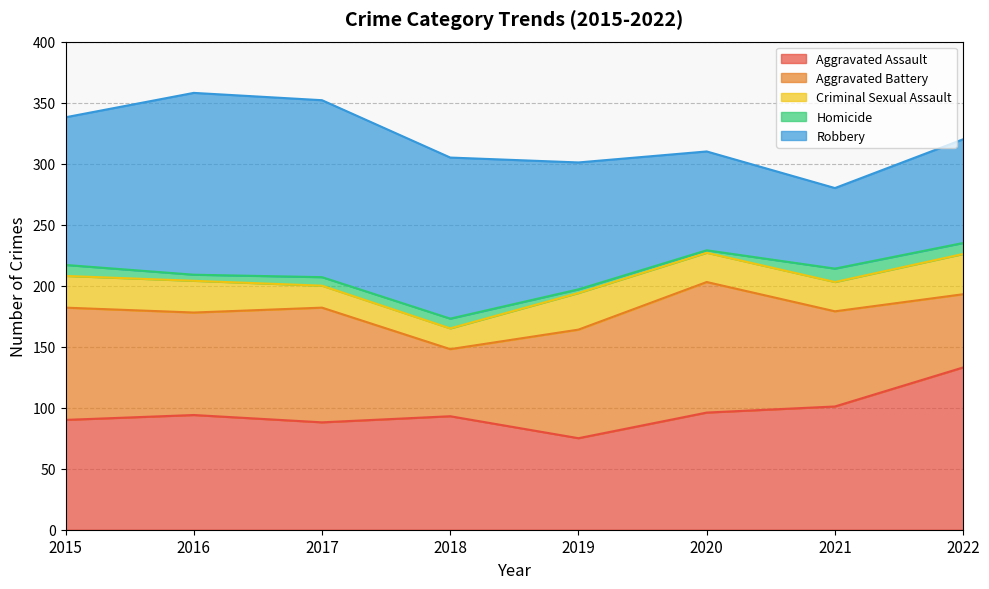

What is the minimum value shown in the chart?

2